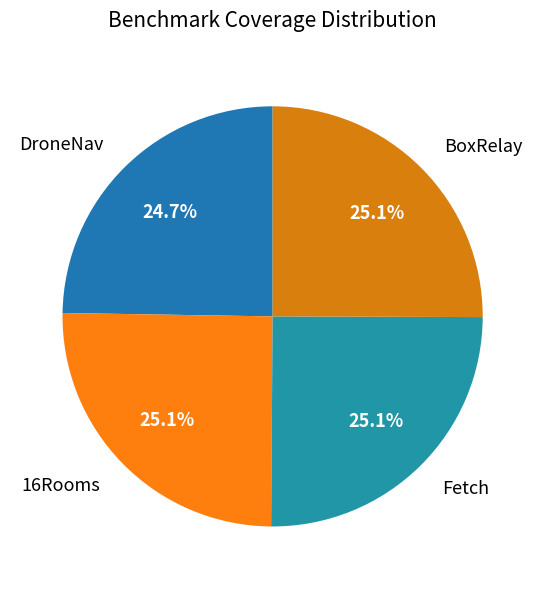

Is there any slice that represents more than half of the pie?

No